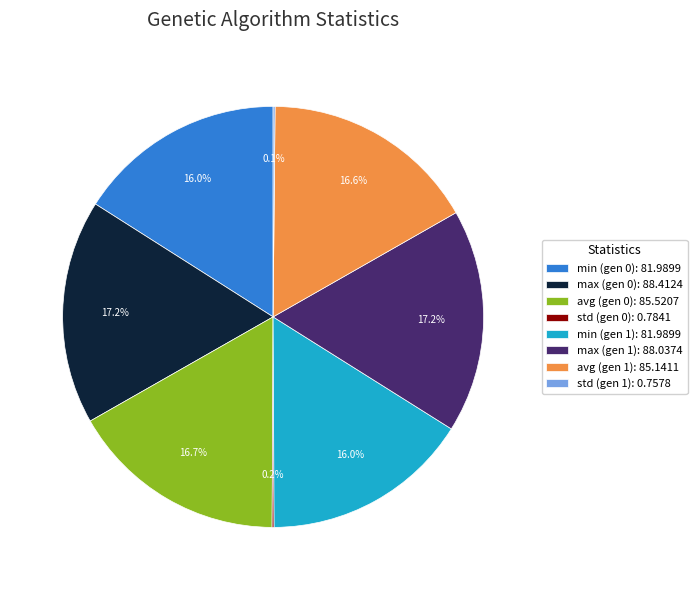

Is there a majority slice in this chart?

No